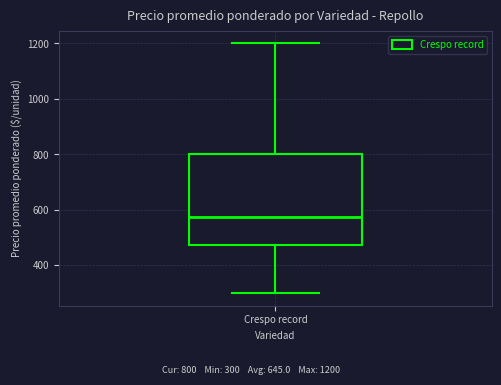

Where does the median line of the box for Crespo record sit on the y-axis? The values are not printed on the chart, so give them approximately, as read against the axis.

580